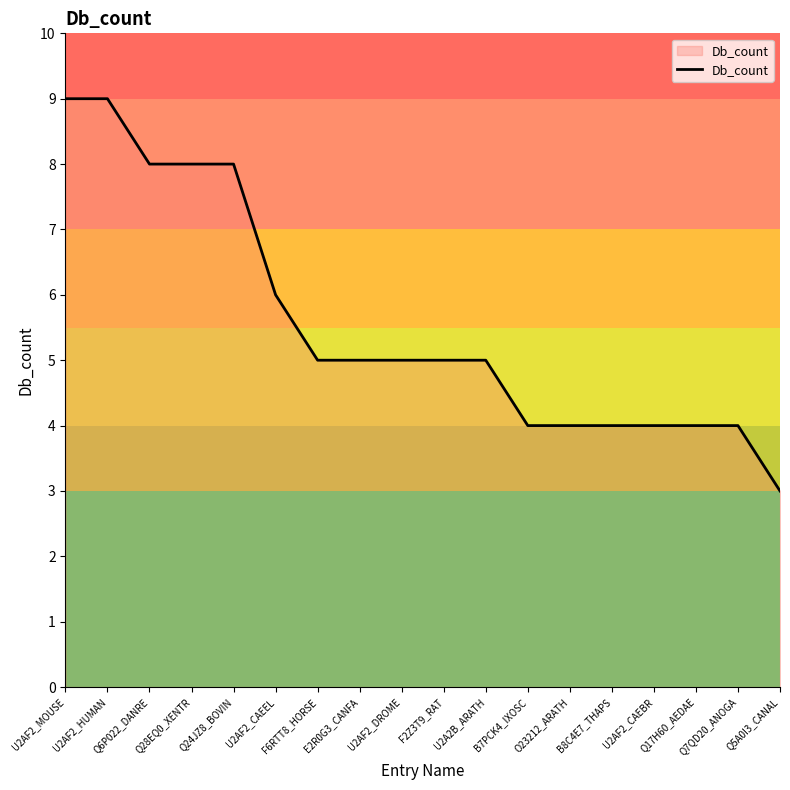

What is the difference between the values at U2AF2_CAEEL and Q6P022_DANRE?

2